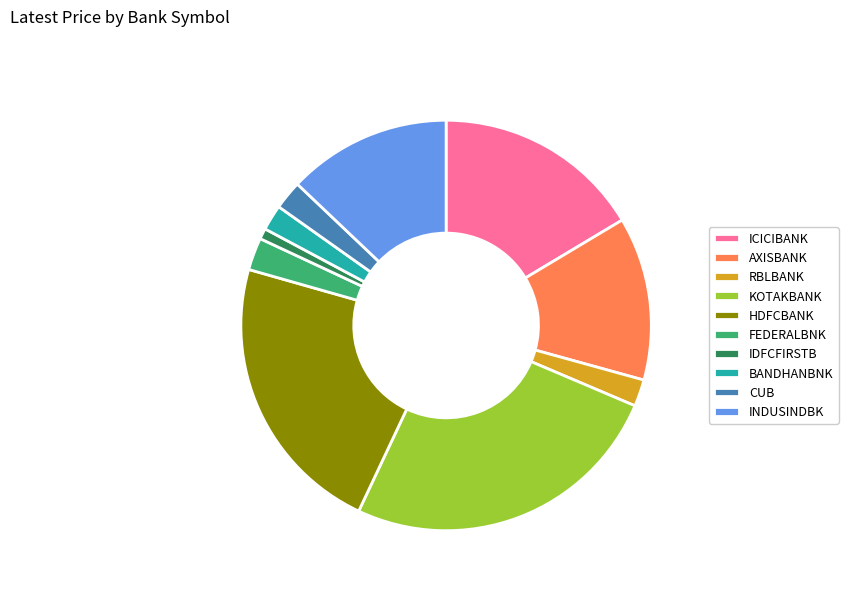

The KOTAKBANK slice represents 26% of the pie. True or false?

True